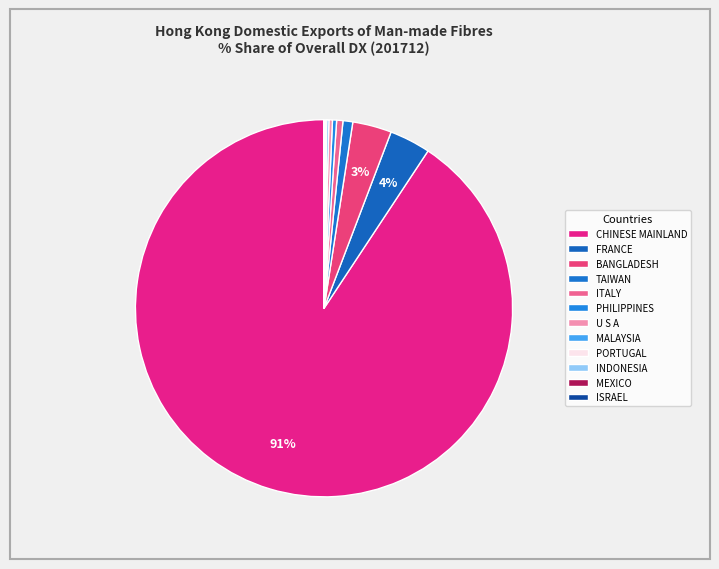

True or false: ISRAEL accounts for 0% of the total.

True